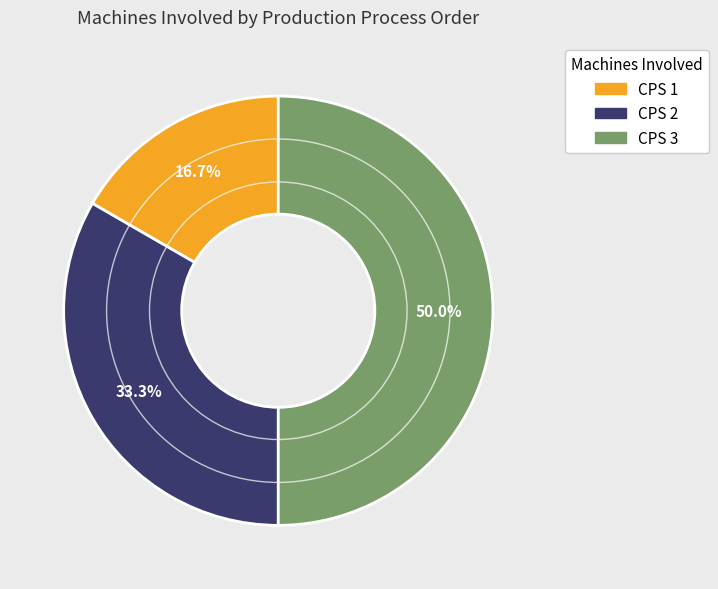

True or false: CPS 3 accounts for 41% of the total.

False